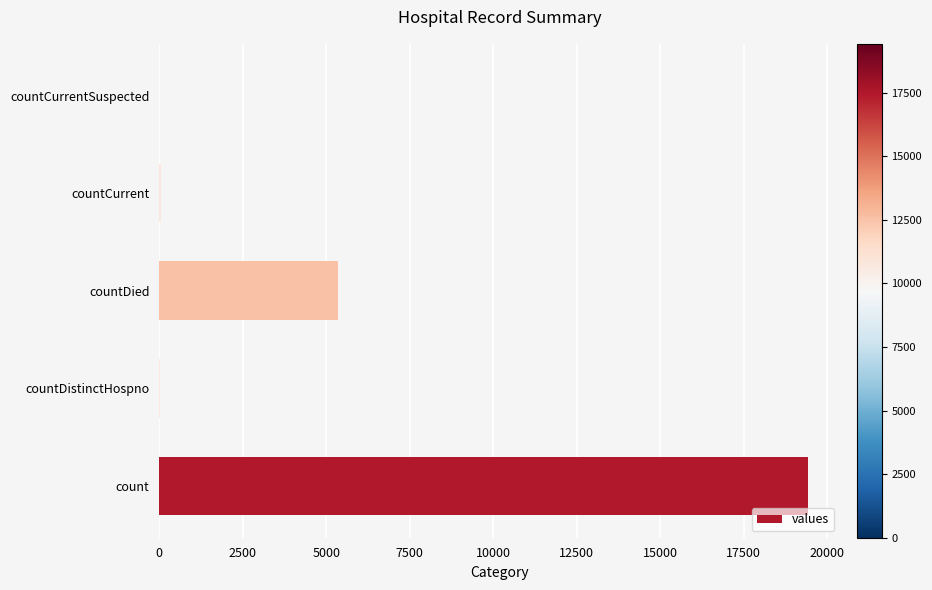

How many categories are shown in the chart?

5